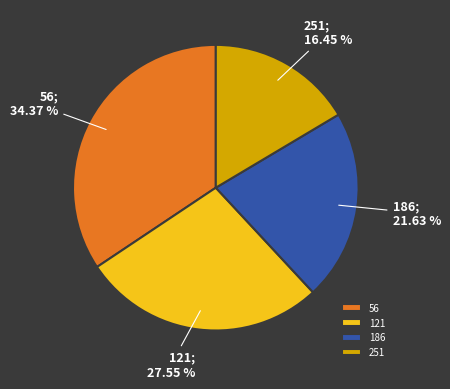

How many segments does this pie chart have?

4